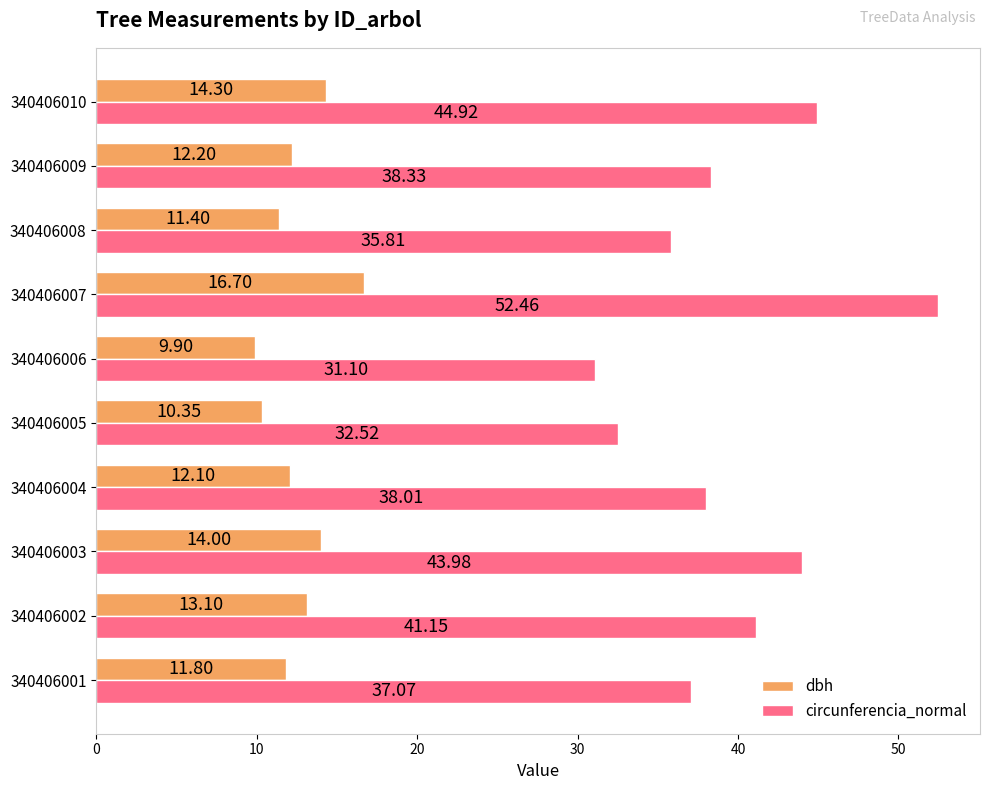

List the series in order of their overall mean, lowest first.

dbh, circunferencia_normal